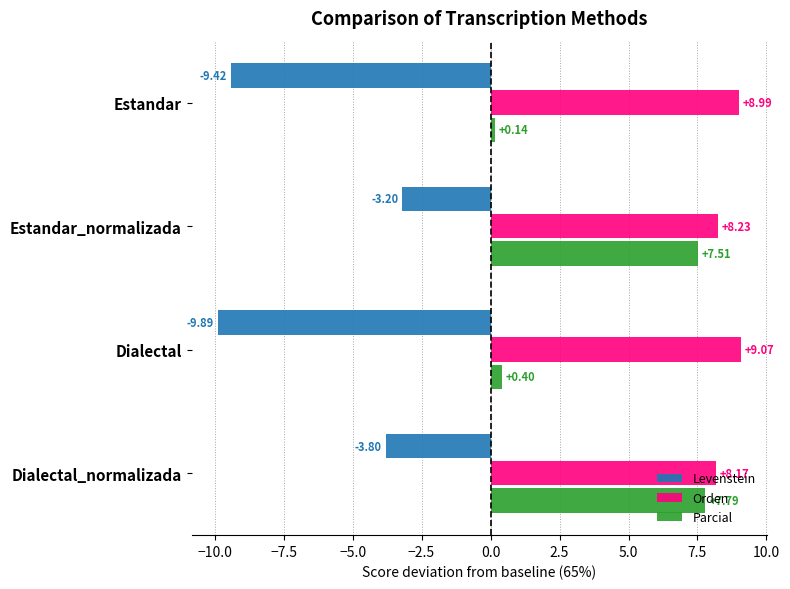

What is the highest value of the Orden series?

9.1